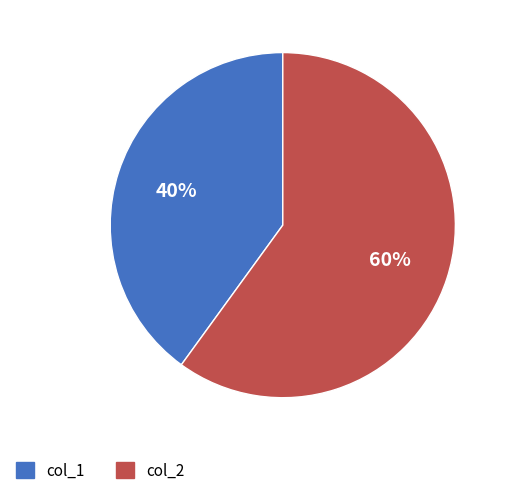

Does any single category account for the majority?

Yes